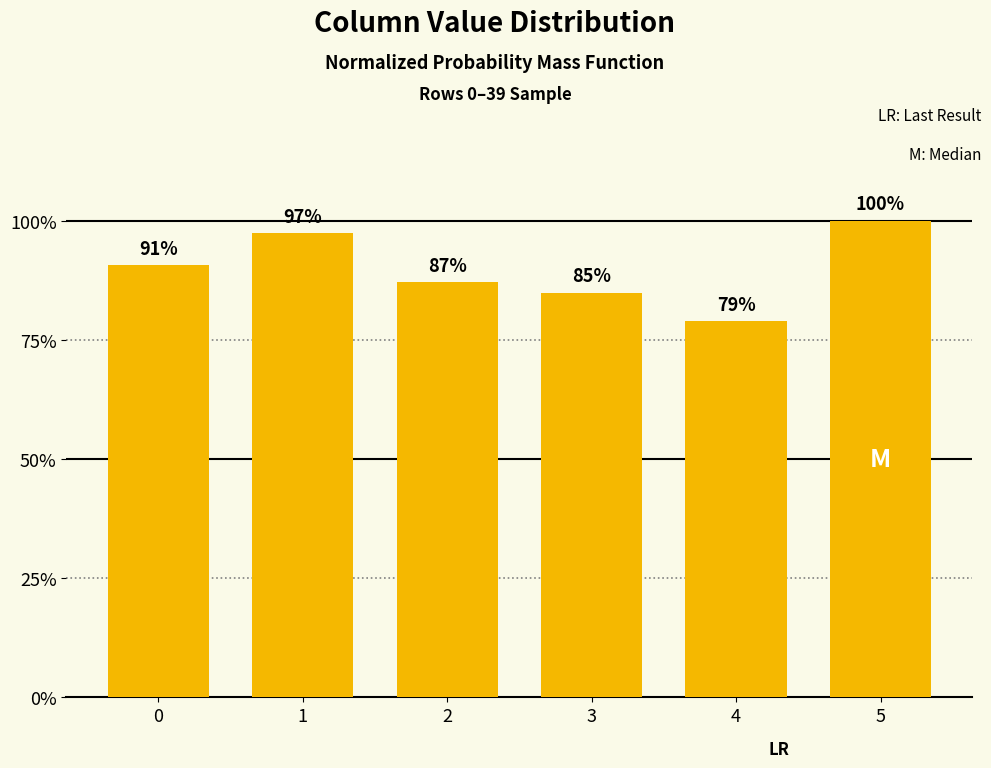

Does the chart contain any negative values?

No